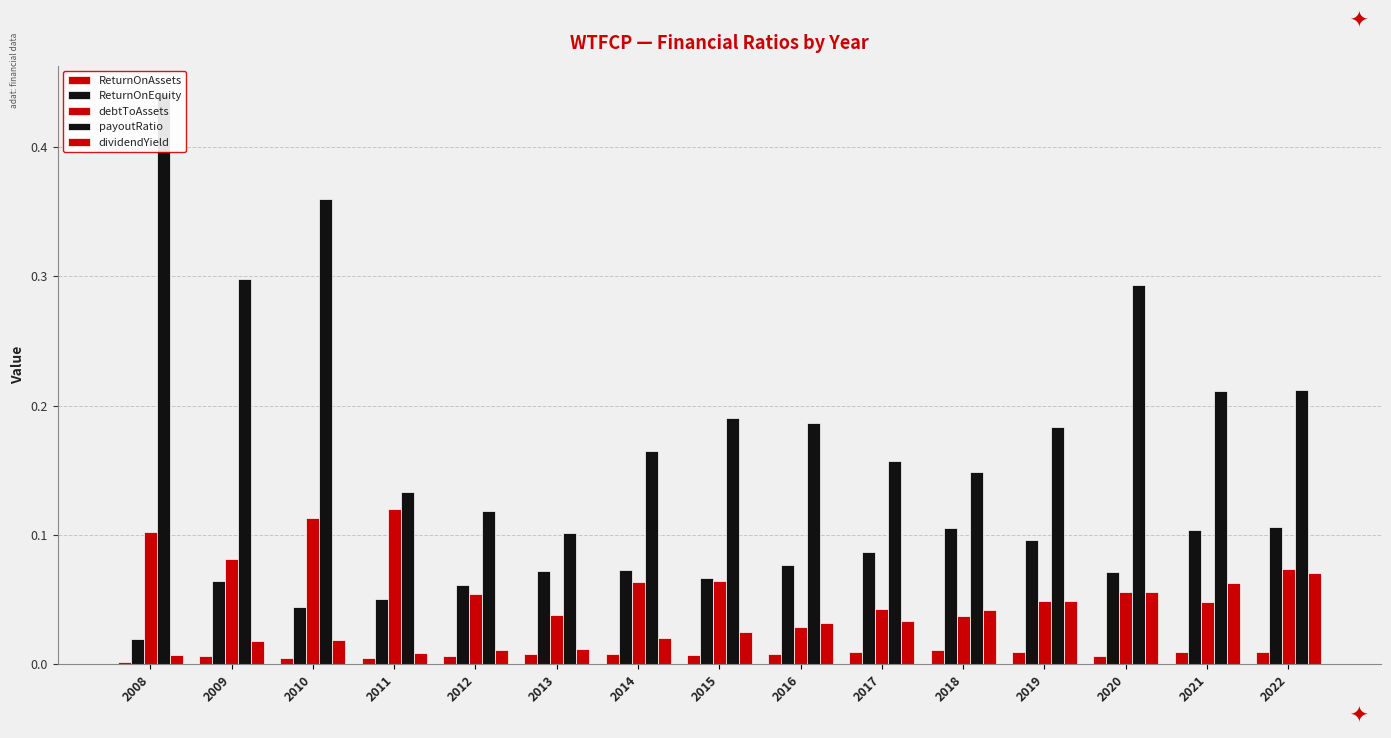

What is the spread (max minus min) of values at 2021?

0.2